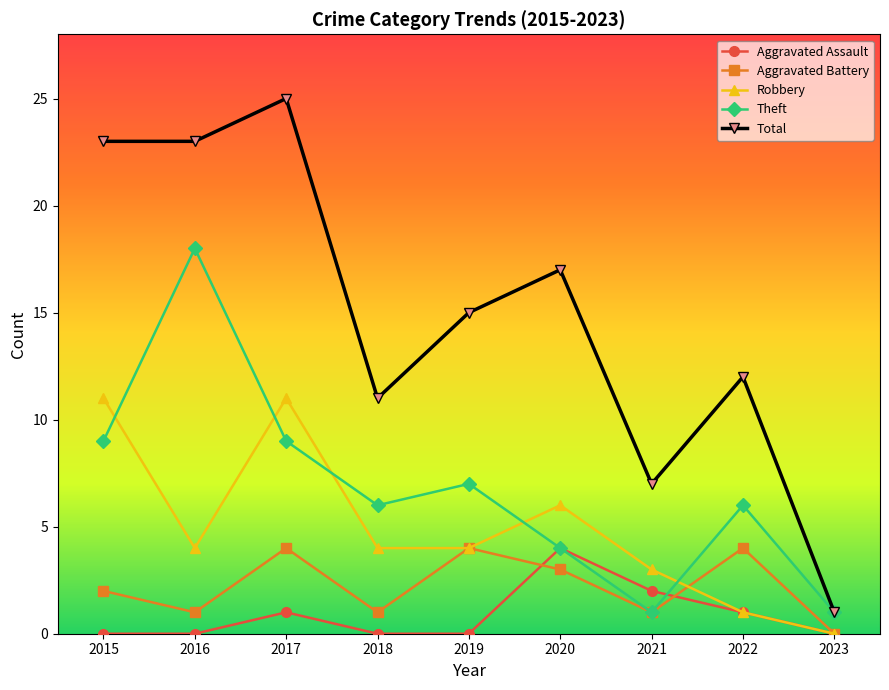

Where is the first local maximum for Aggravated Assault?

2017